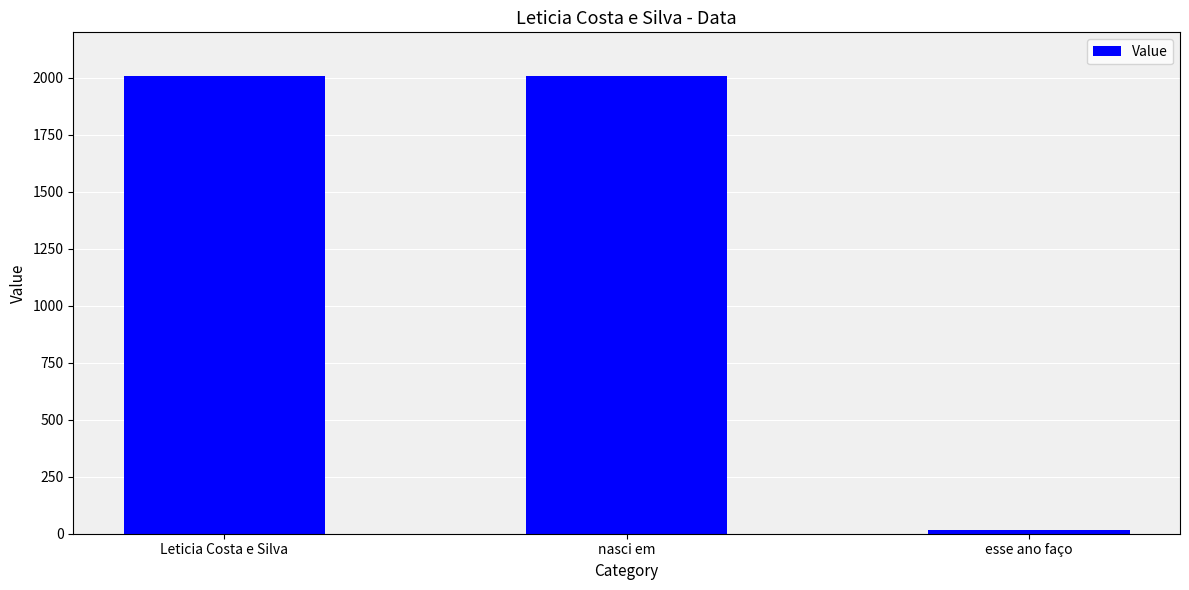

Read the value at nasci em, to the nearest 50.

2000